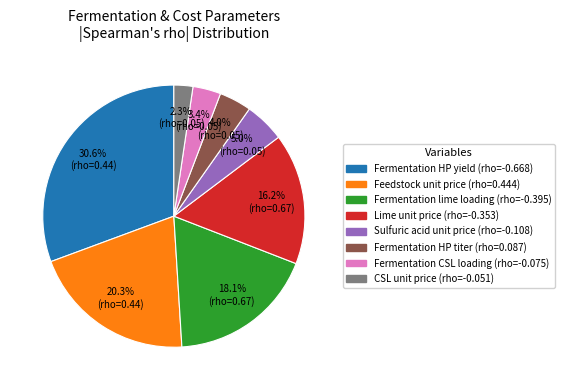

Is it true that Sulfuric acid unit price is 12% of the pie?

False